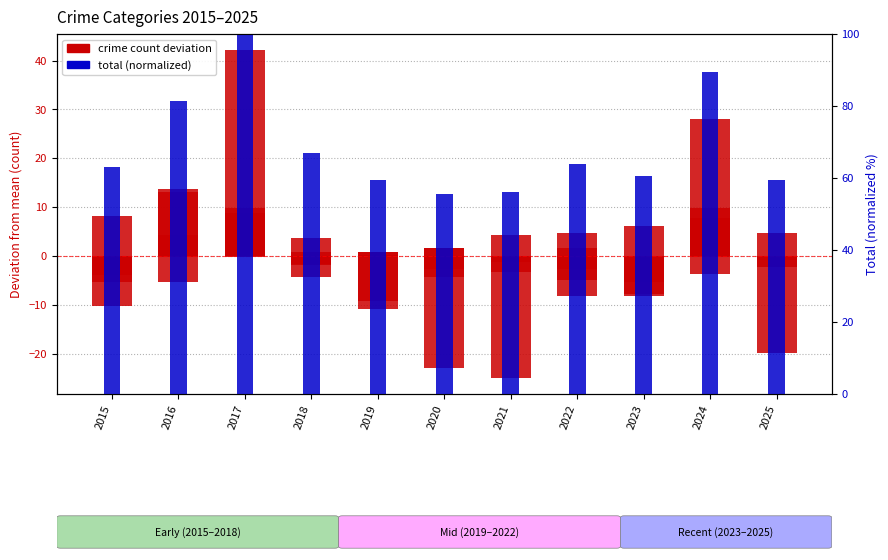

What is the maximum value shown in the chart?

100.0